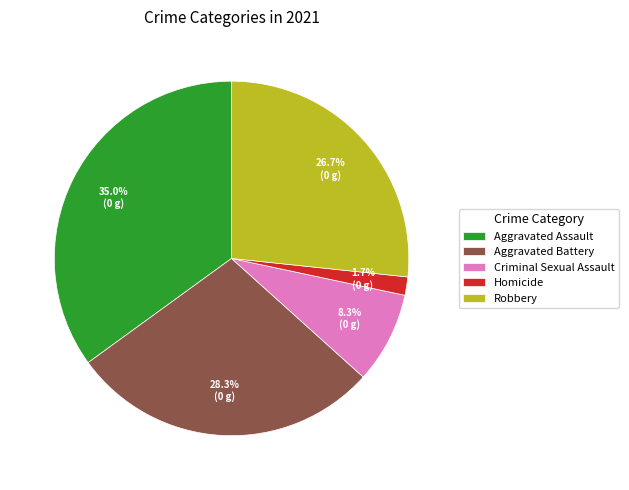

Is the sum of Aggravated Battery and Homicide greater than half?

No